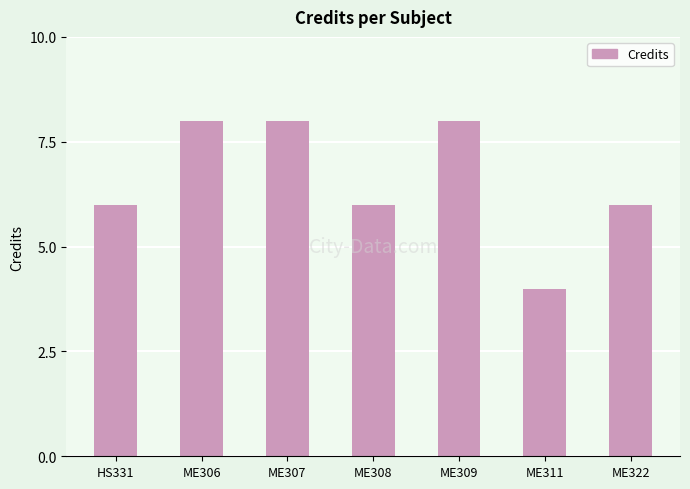

What is the average value?

7